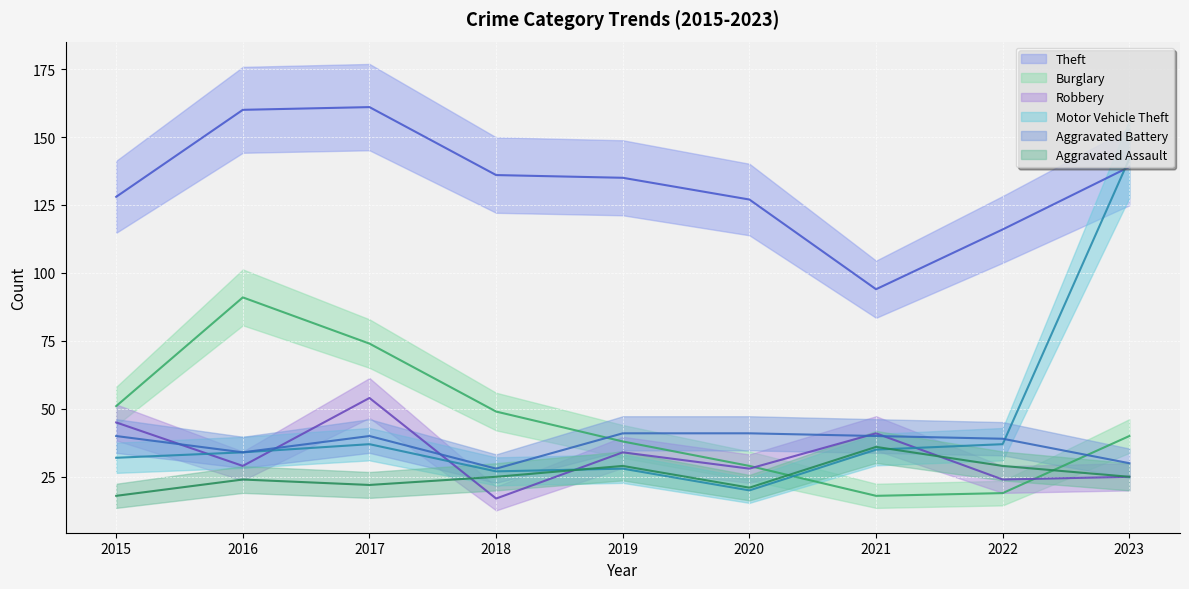

What is the spread (max minus min) of values at 2023?

117